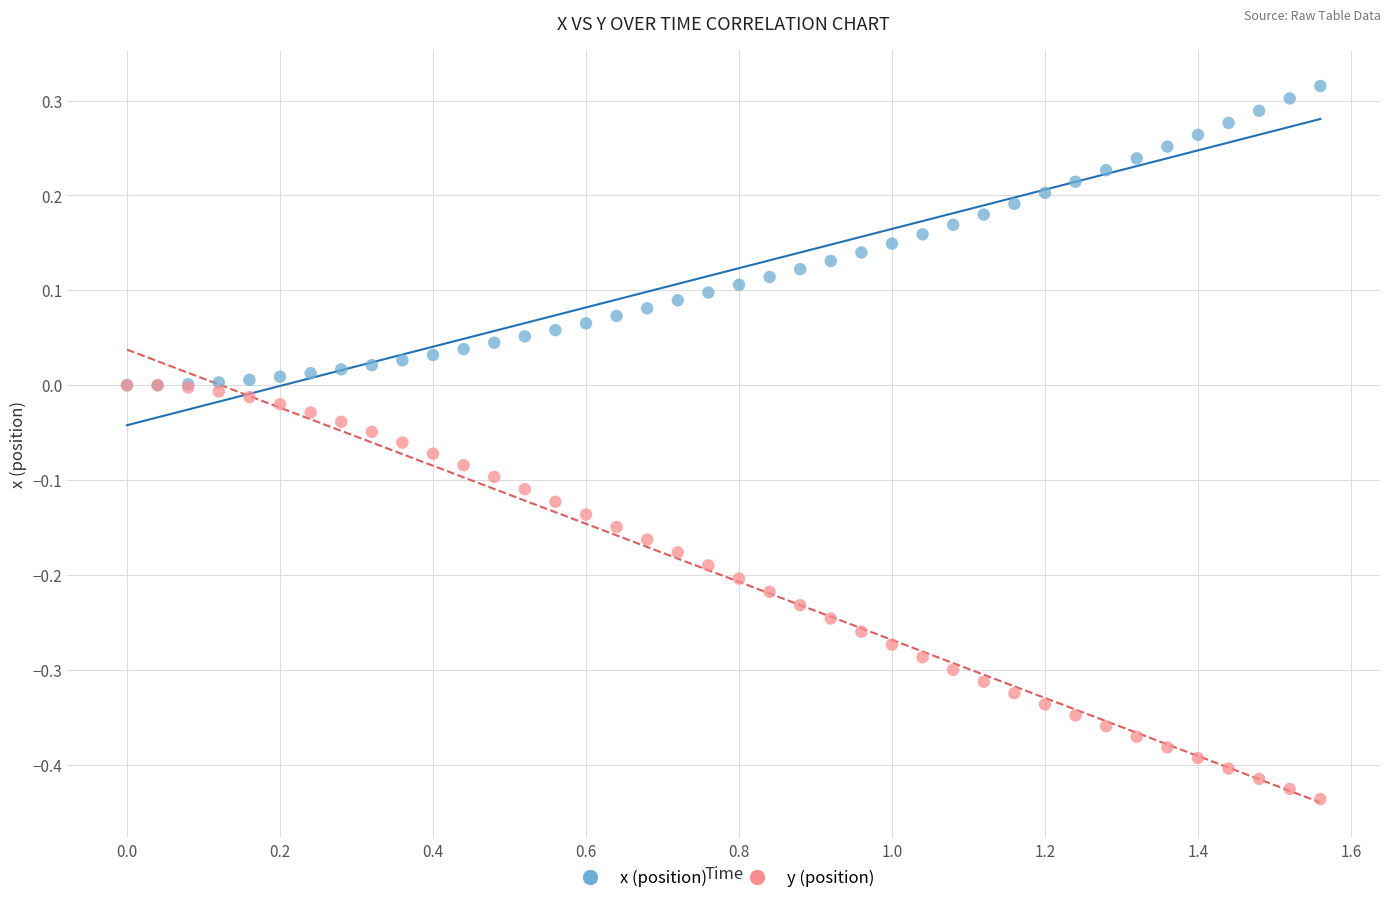

Which series reaches the maximum Y coordinate?

x (position)